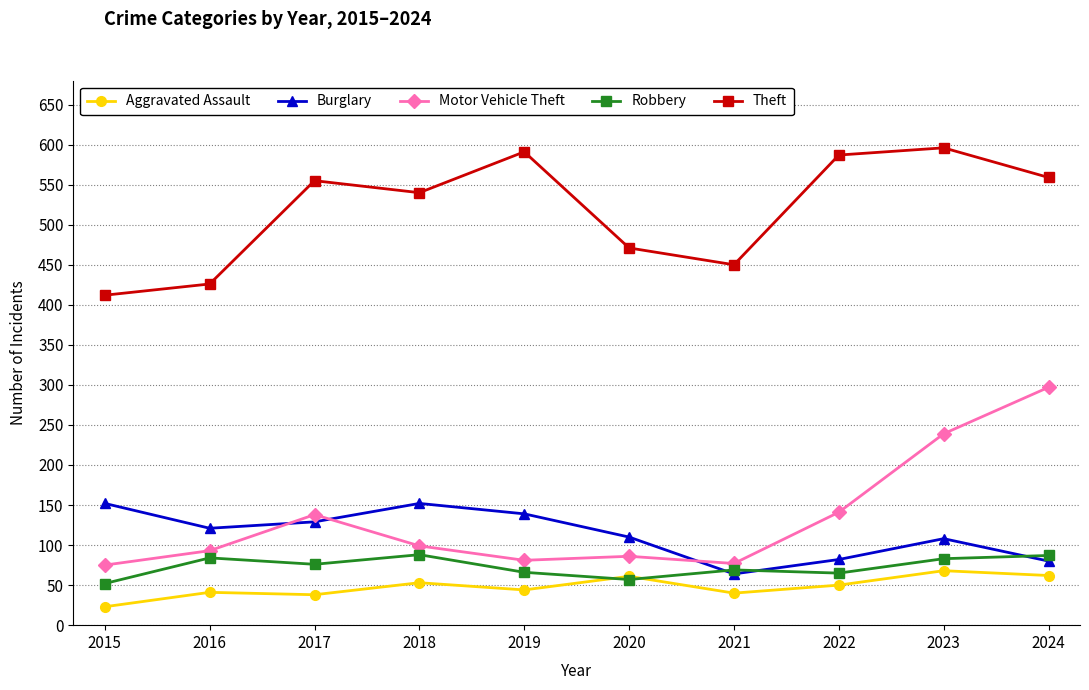

What are all the series names shown in the legend?

Aggravated Assault, Burglary, Motor Vehicle Theft, Robbery, Theft